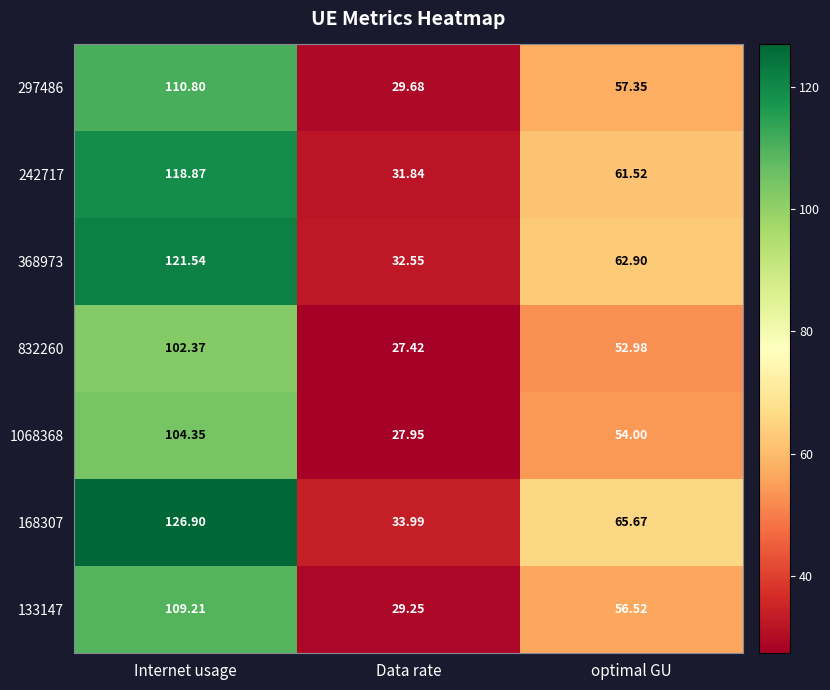

At which category is the sum across all series the highest?

Internet usage